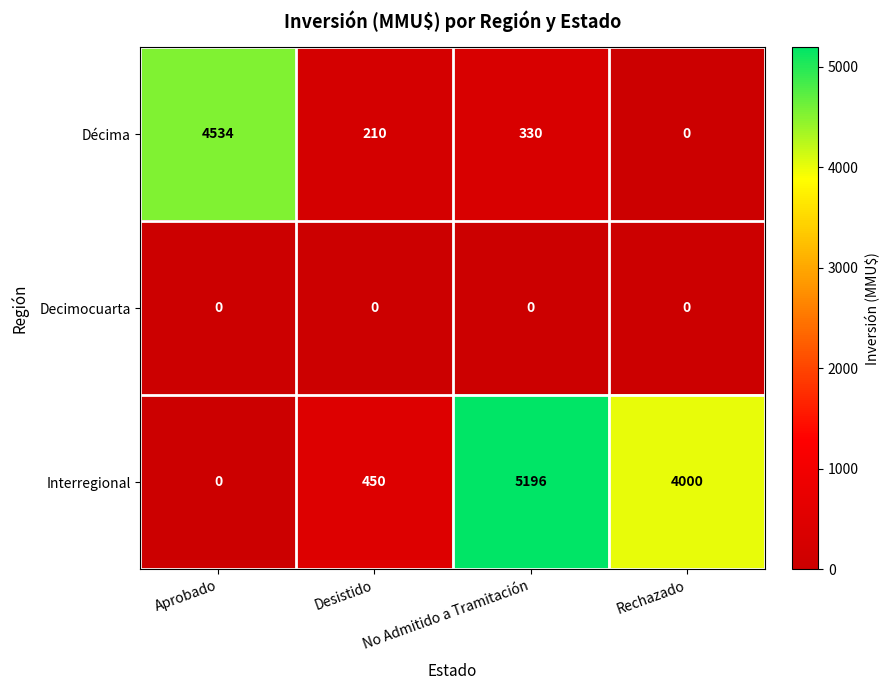

What is the sum of all Interregional values?

9646